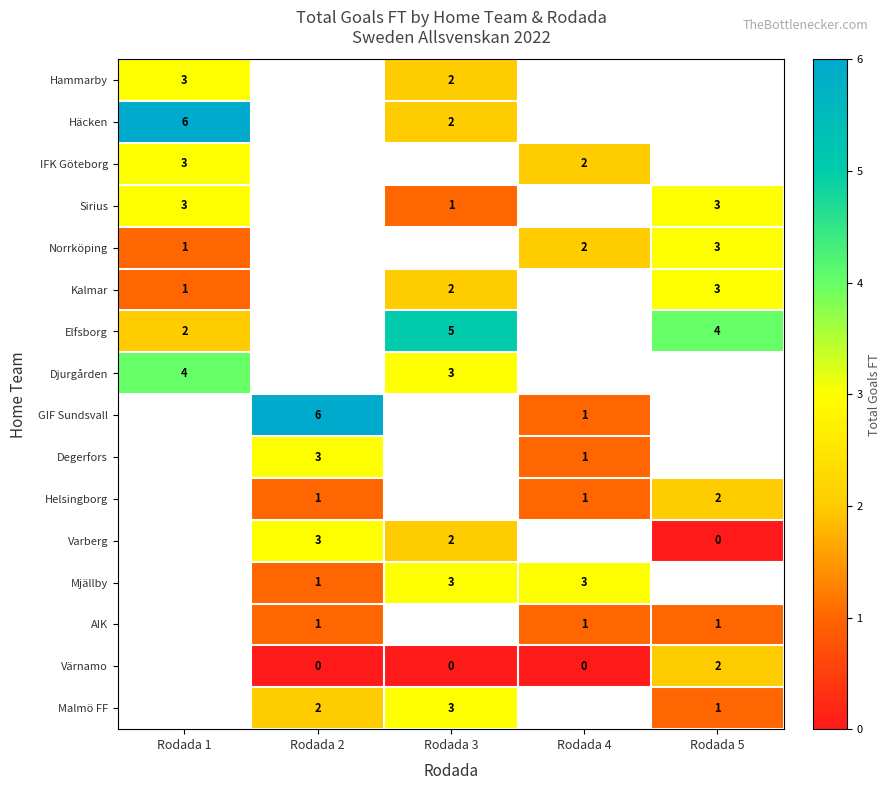

The value of GIF Sundsvall at Rodada 4 is 0. True or false?

False